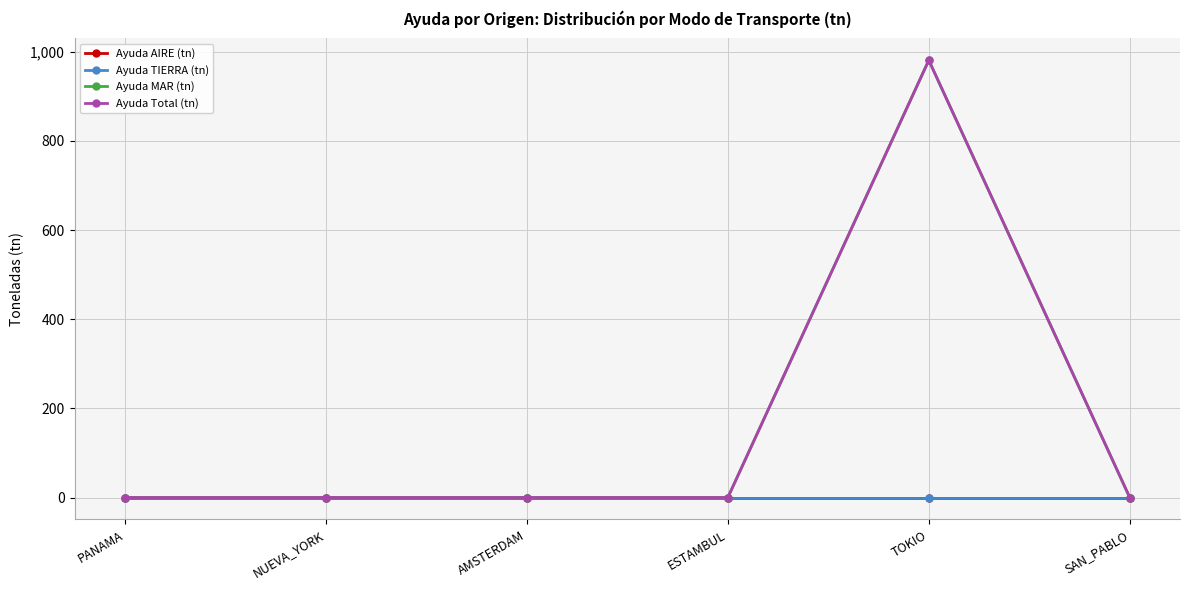

True or false: Ayuda MAR (tn) and Ayuda Total (tn) intersect in this chart.

False